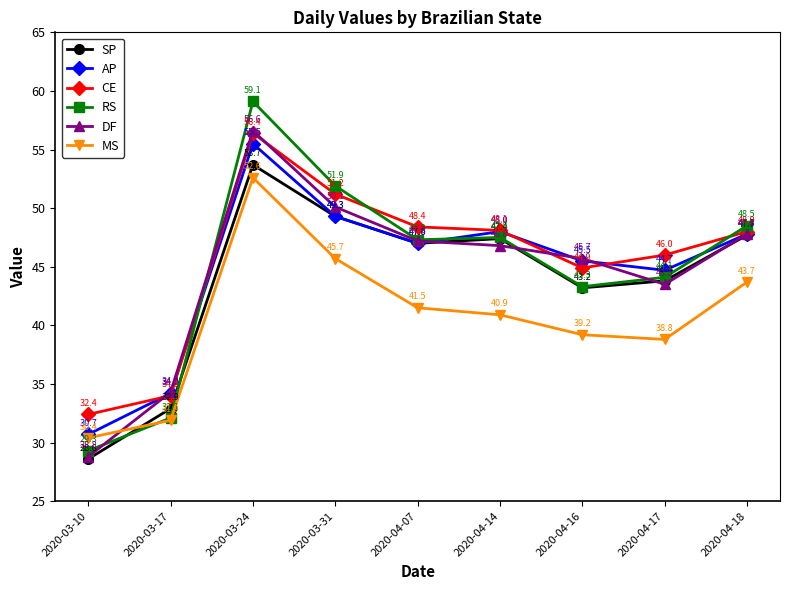

True or false: SP and MS cross at least once.

True